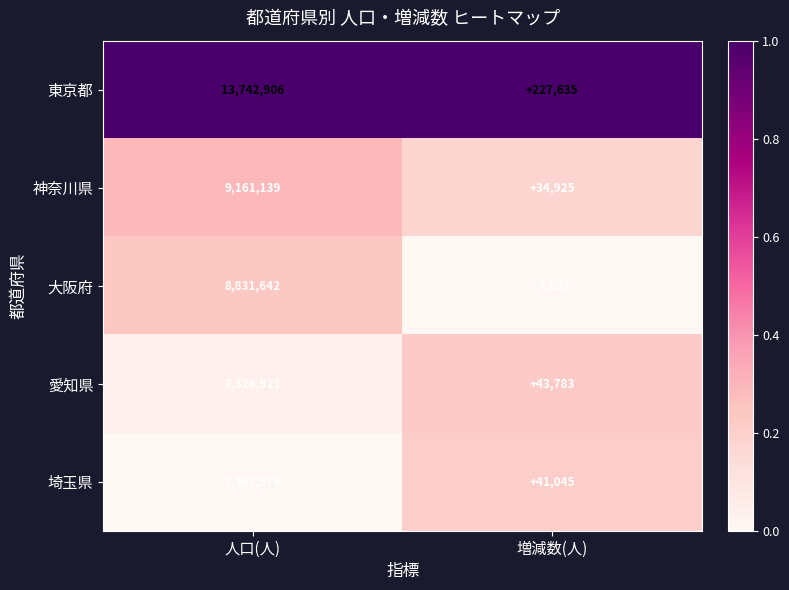

Is it true that 神奈川県 equals 9161139 at 人口(人)?

True